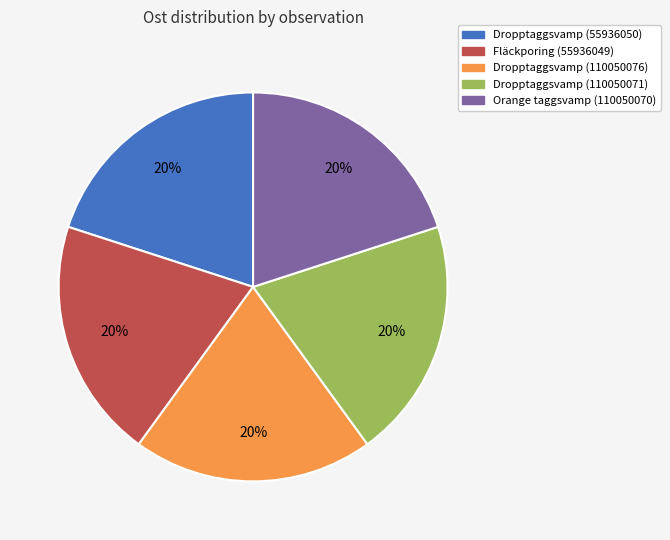

To the nearest percent, what portion does Dropptaggsvamp (55936050) represent?

20%